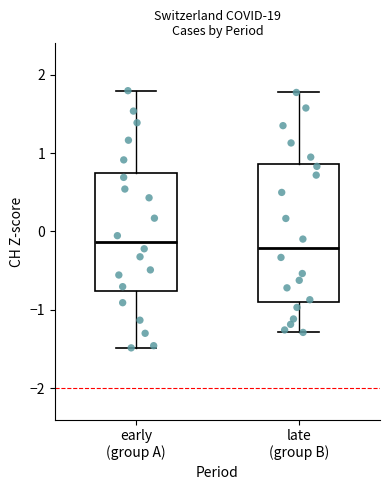

Reading left to right, transcribe this box plot: for each box, give where its median line is, the range the box spans, and where its two whiskers end, as read against the y-axis. The values are not printed on the chart, so give them approximately, as read against the axis.

early (group A): median -0.1, box -0.8 to 0.7, whiskers -1.5 to 1.8
late (group B): median -0.2, box -0.9 to 0.9, whiskers -1.3 to 1.8